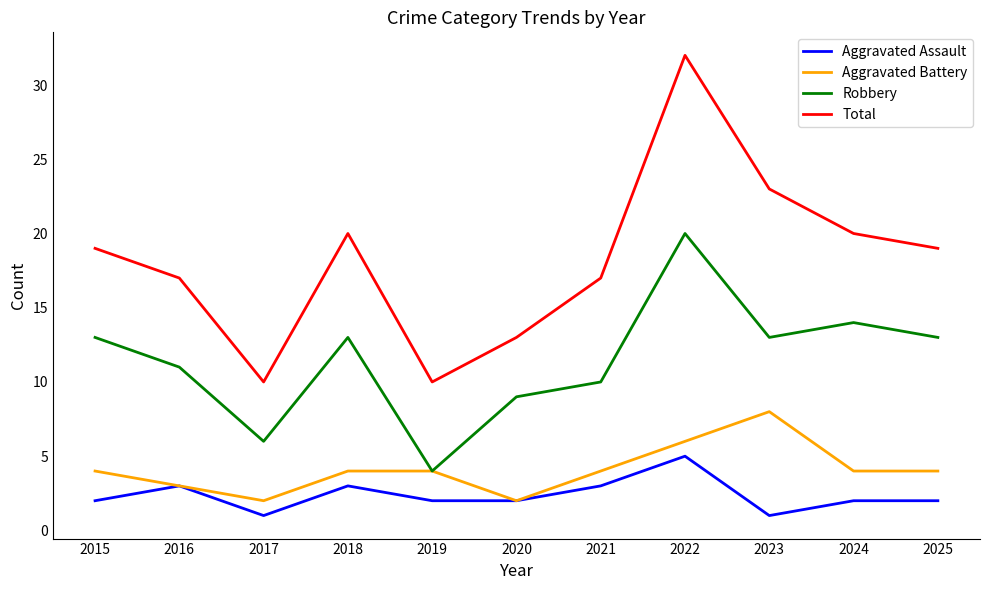

Reading left to right, transcribe all the data shown in this chart.

Aggravated Assault: 2015=2	2016=3	2017=1	2018=3	2019=2	2020=2	2021=3	2022=5	2023=1	2024=2	2025=2
Aggravated Battery: 2015=4	2016=3	2017=2	2018=4	2019=4	2020=2	2021=4	2022=6	2023=8	2024=4	2025=4
Robbery: 2015=13	2016=11	2017=6	2018=13	2019=4	2020=9	2021=10	2022=20	2023=13	2024=14	2025=13
Total: 2015=19	2016=17	2017=10	2018=20	2019=10	2020=13	2021=17	2022=32	2023=23	2024=20	2025=19